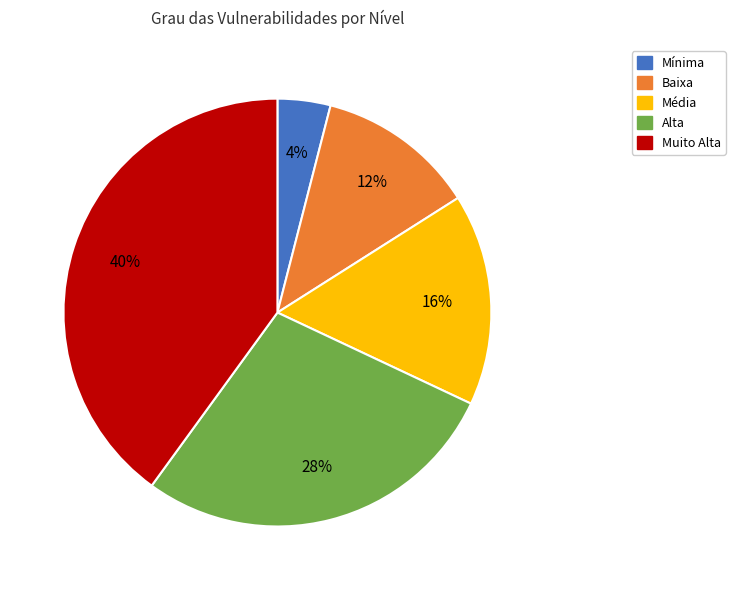

Approximately how many times larger is the value at Baixa compared to Alta?

0.4